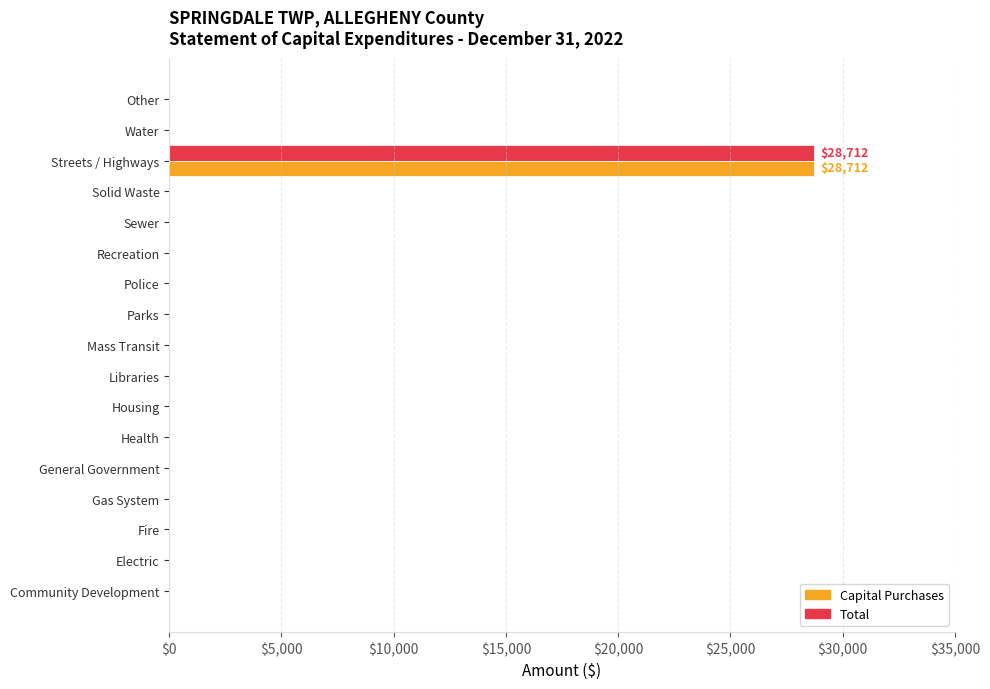

Is the value of Capital Purchases at Streets / Highways greater than the value of Total at Electric?

Yes